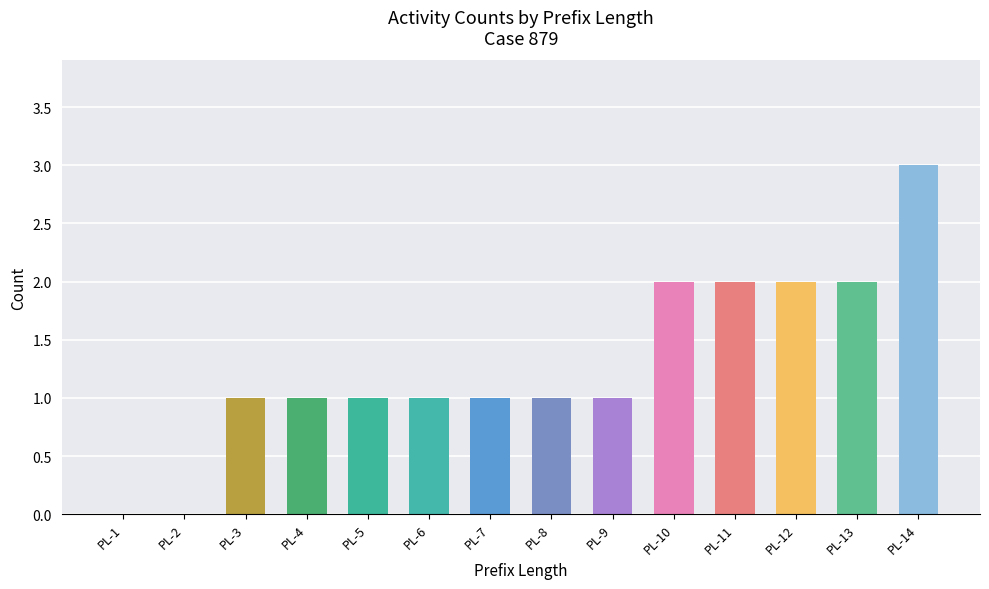

Between PL-11 and PL-2, which is larger?

PL-11